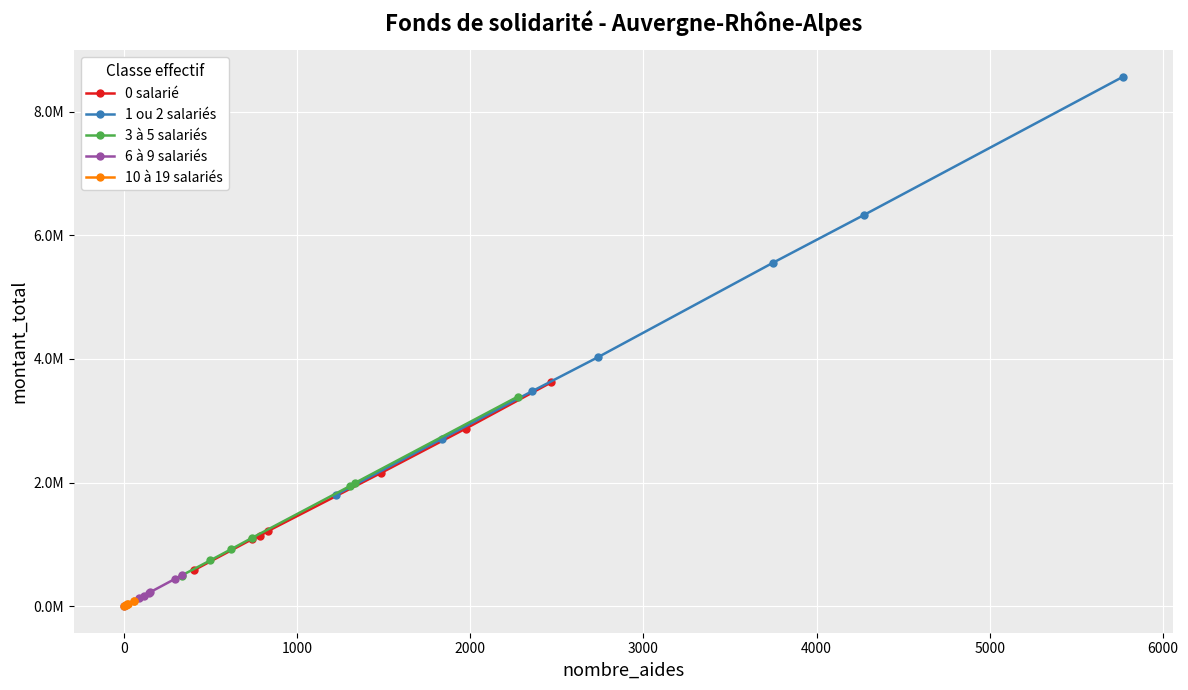

At how many categories does at least one series exceed 6054513?

2